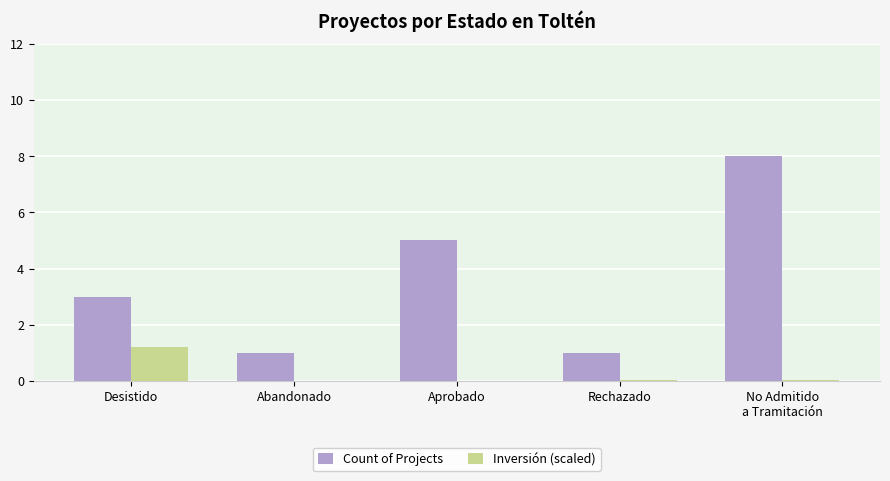

How many groups of bars are there?

5